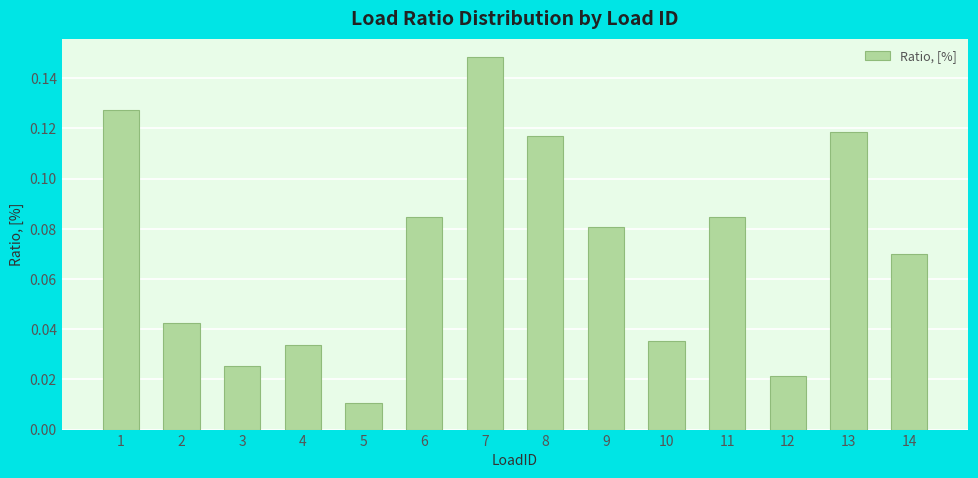

Which label corresponds to the smallest value in the chart?

5